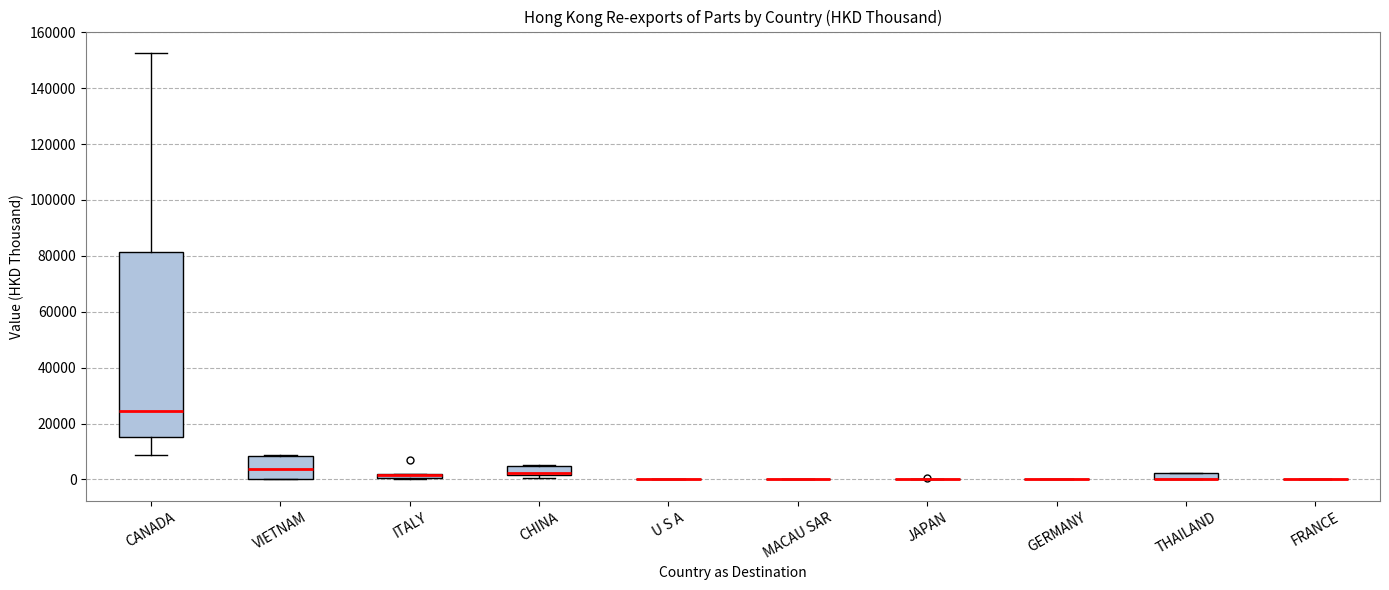

Which box is the tallest, from its lower edge to its upper edge?

CANADA